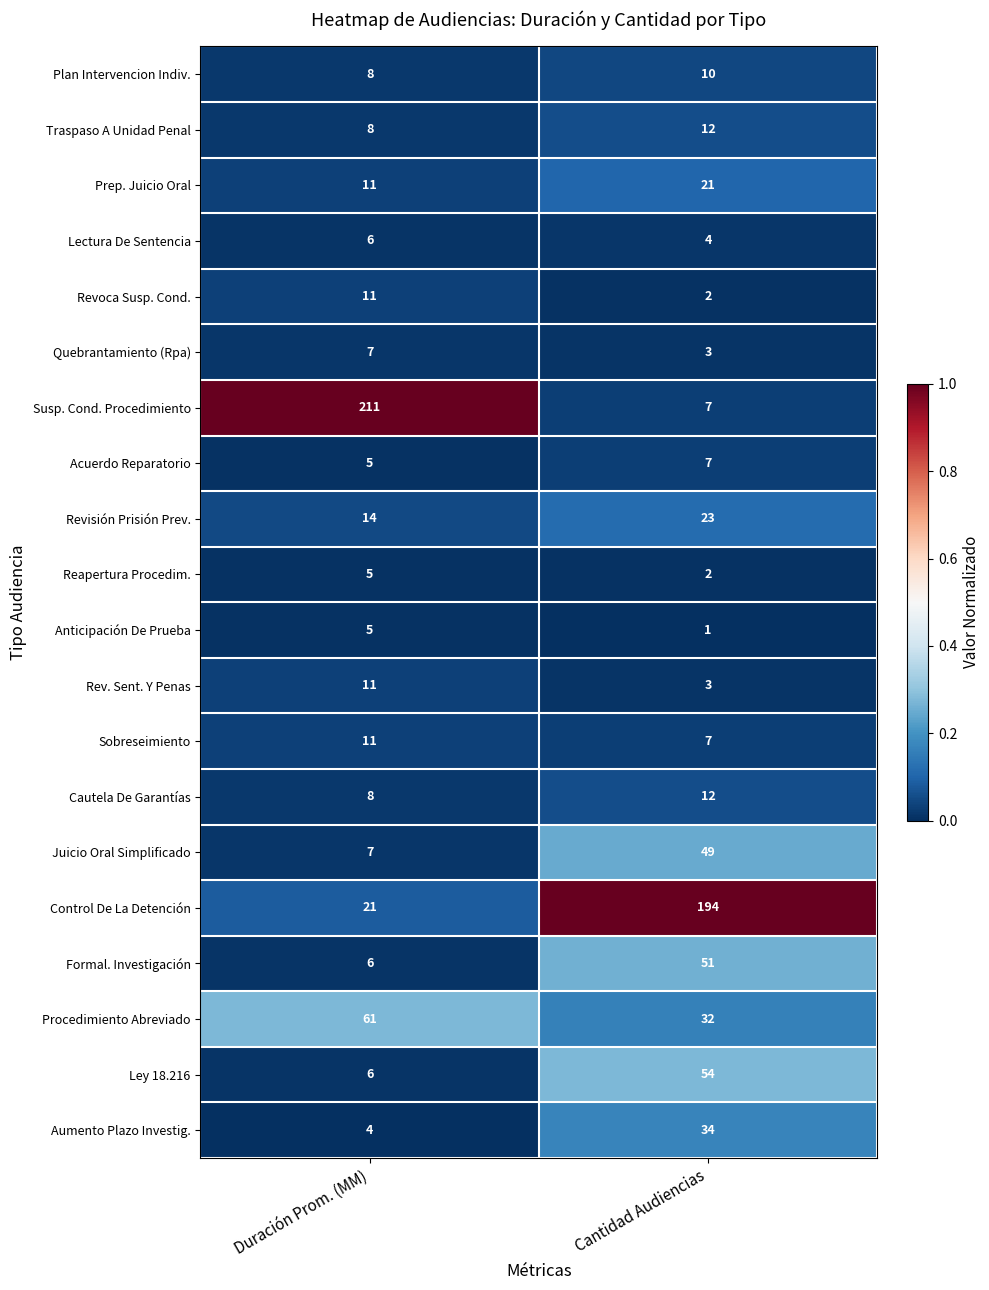

What is the difference between the maximum and minimum values in the Ley 18.216 series?

48